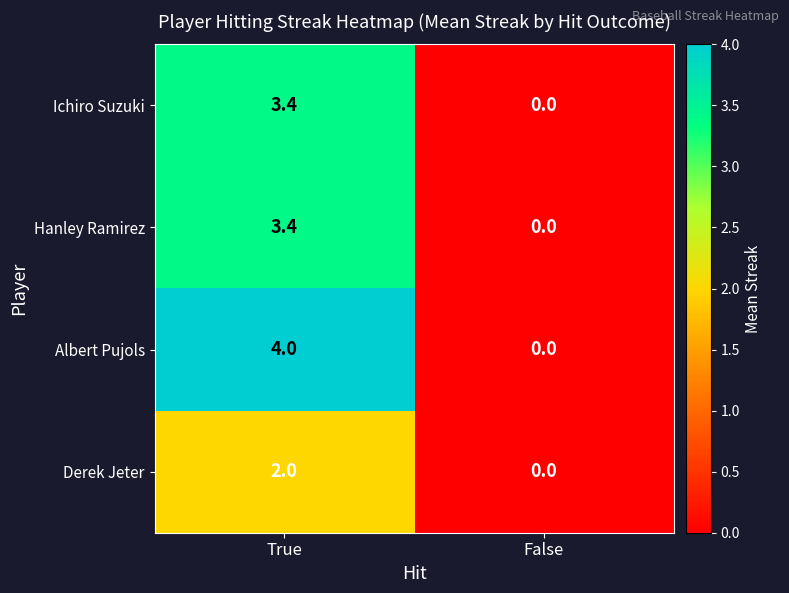

True or false: Hanley Ramirez has a value of 4.8 at True.

False